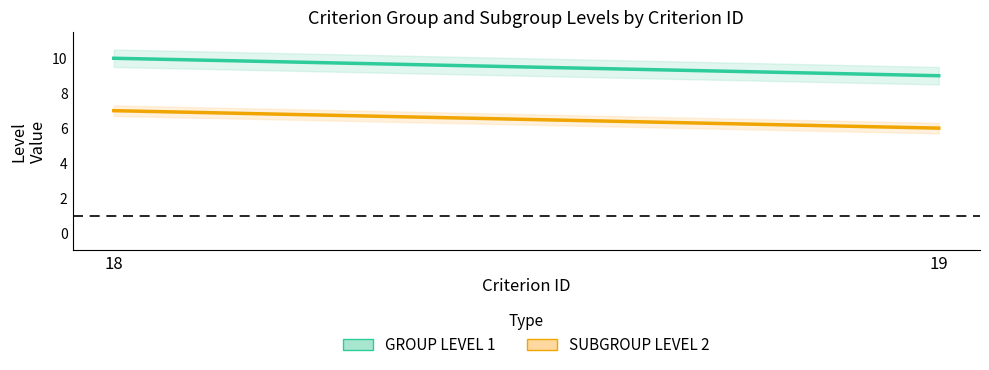

What is the total value across all series at 19?

15